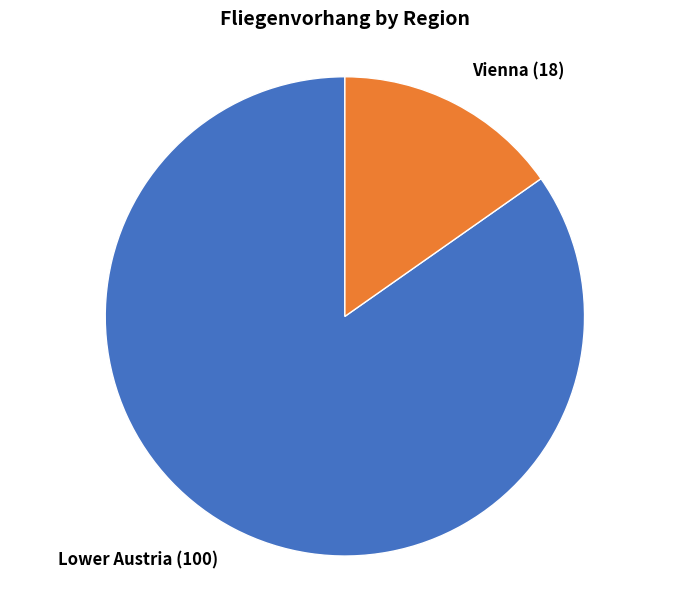

Is there a majority slice in this chart?

Yes